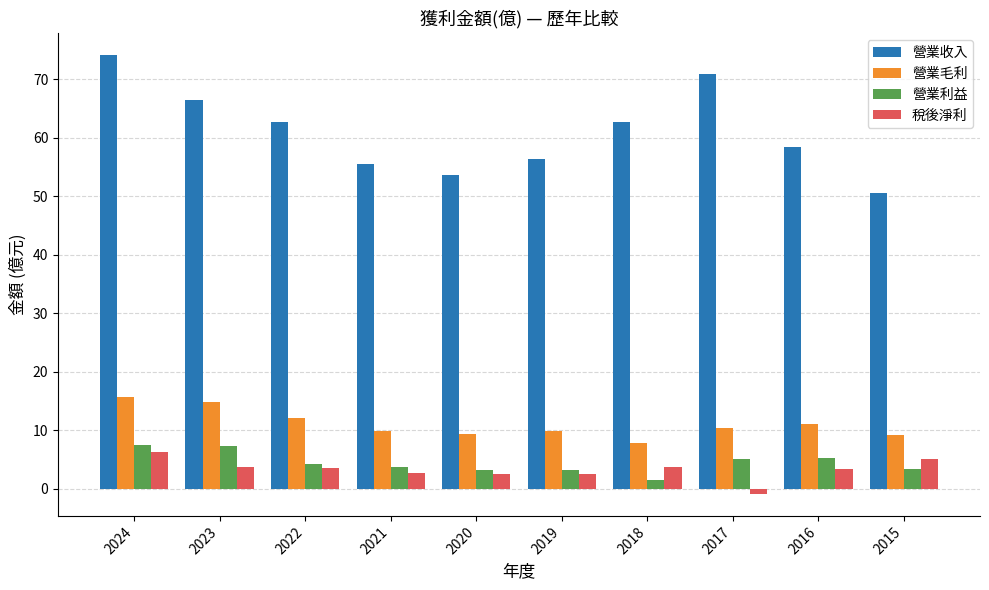

What value does the 營業毛利 series have at 2015?

9.2